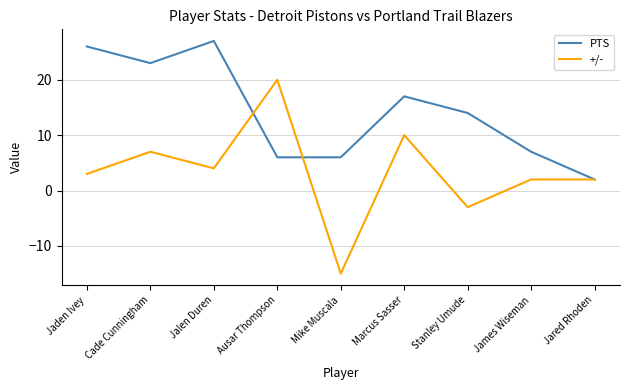

How many lines are shown in the chart?

2